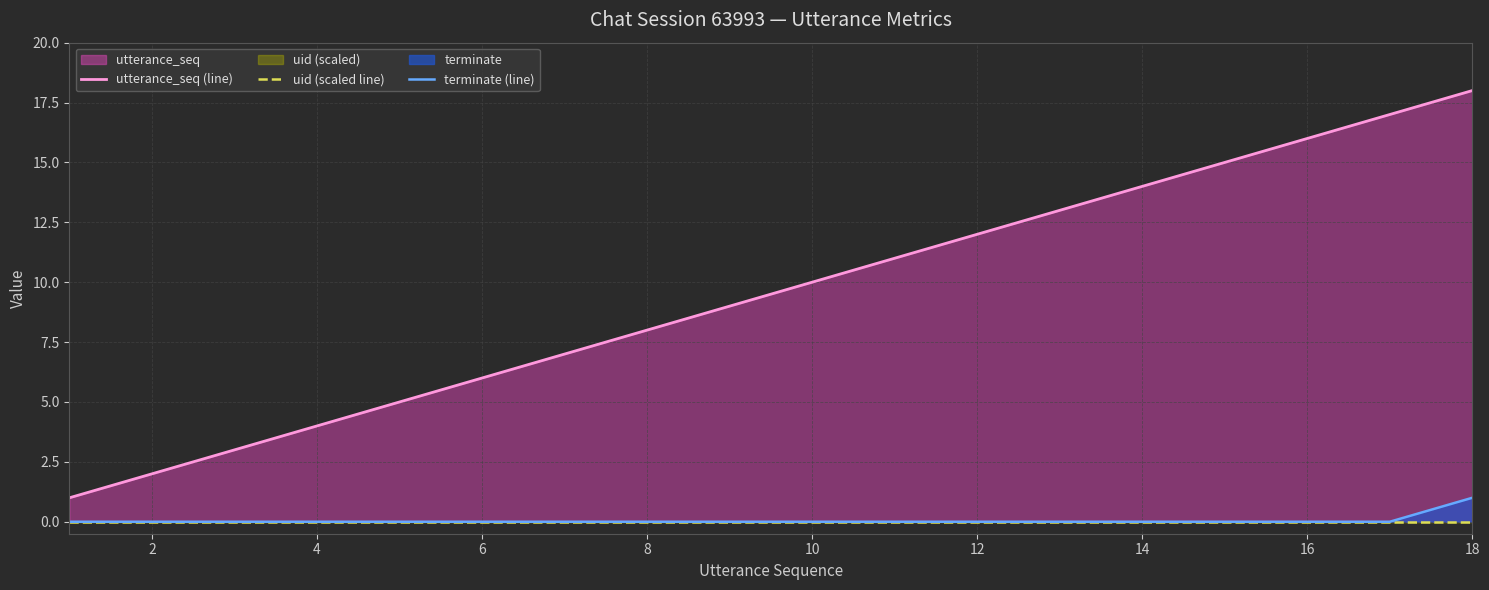

The terminate (line) series shows -1 at 4. True or false?

False